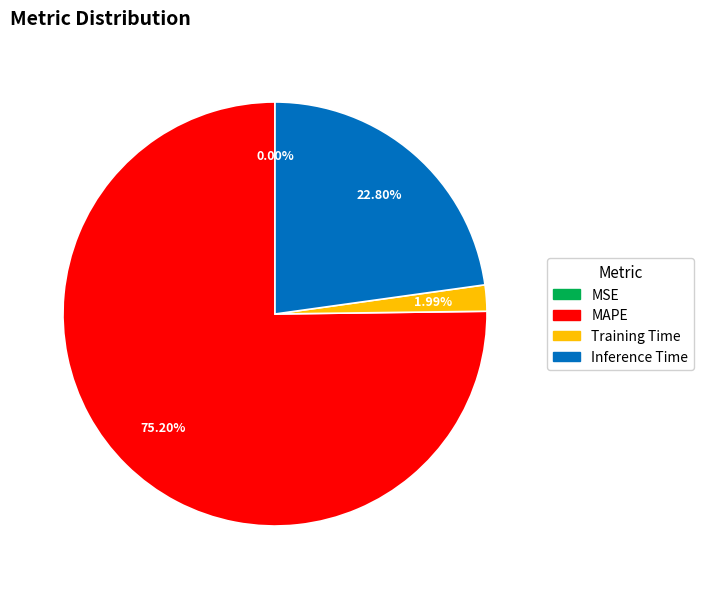

Which slice is the largest?

MAPE